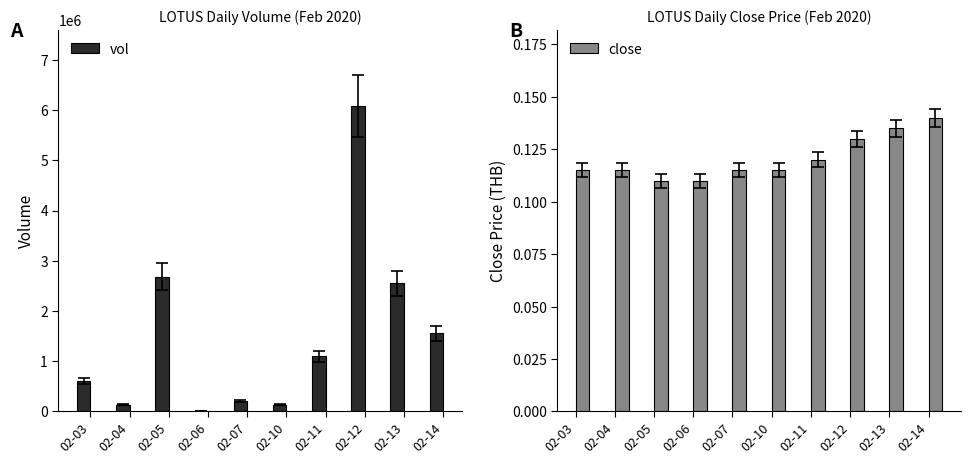

Which series has the largest total across all categories?

vol